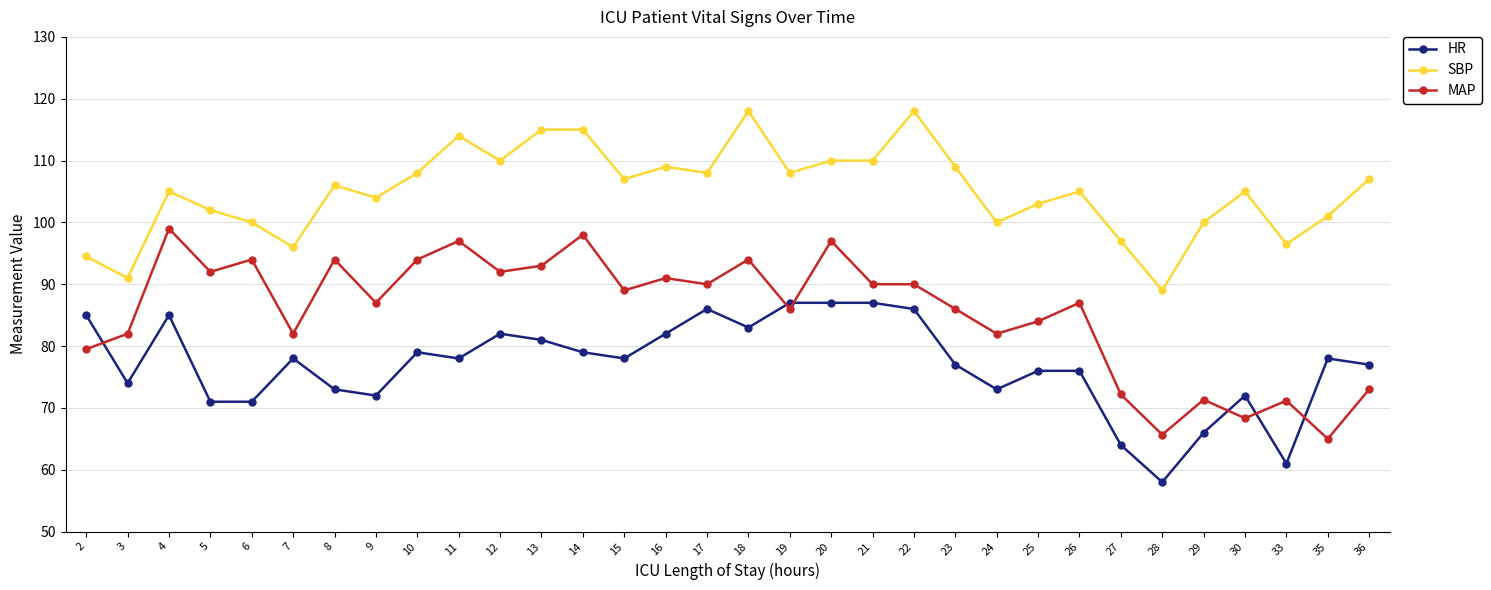

What is the greatest value displayed?

118.0